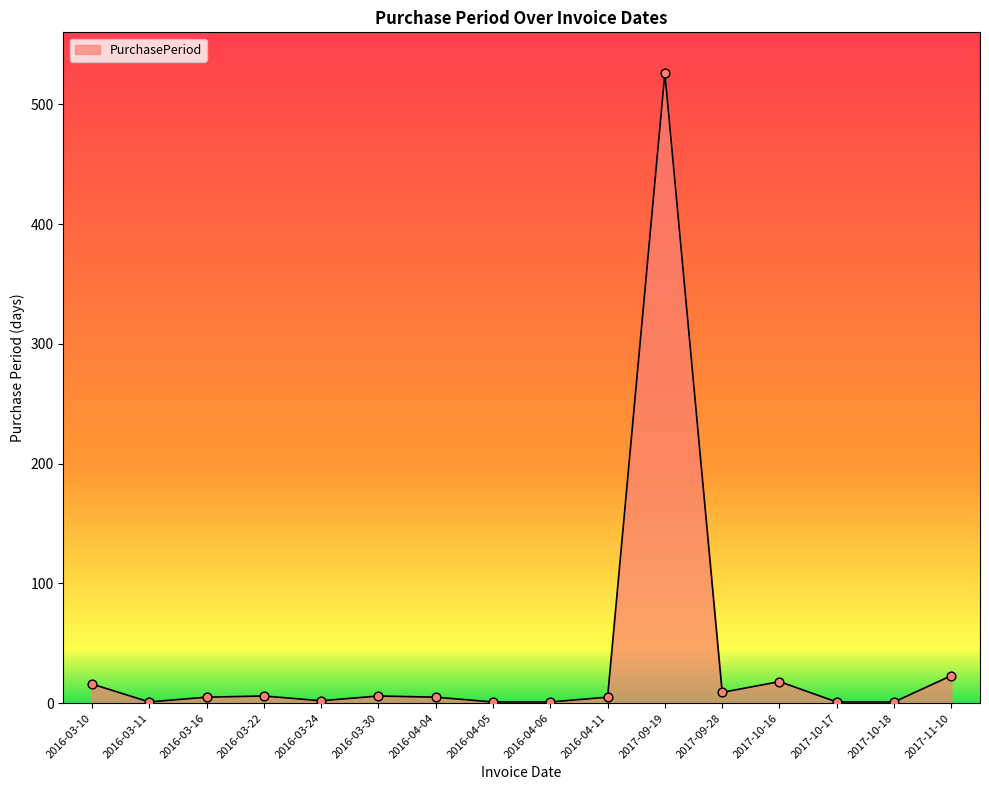

Between 2016-04-05 and 2017-09-28, which is larger?

2017-09-28